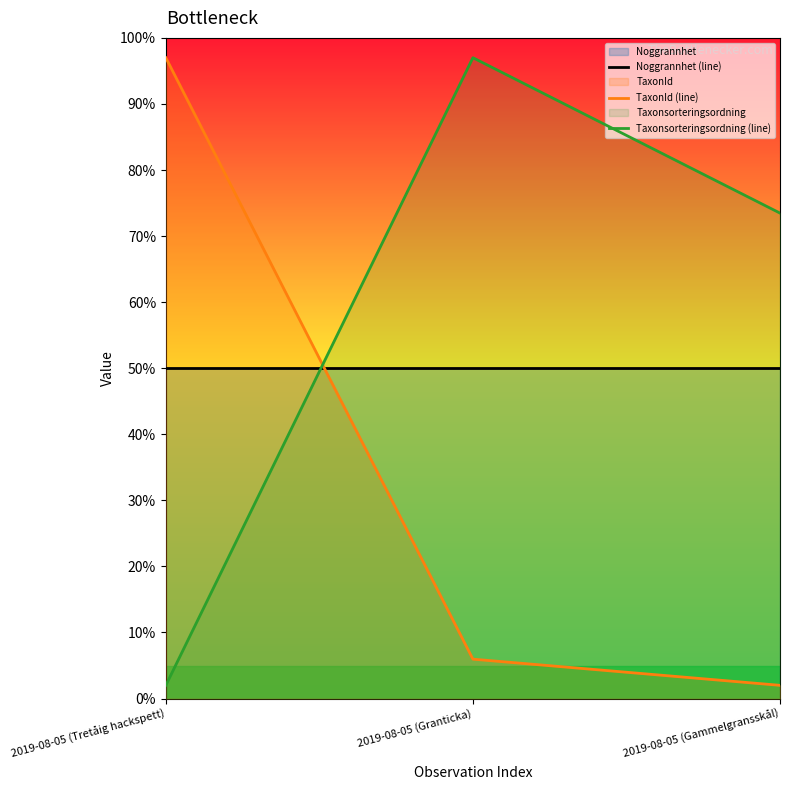

Reading right to left, transcribe all the data shown in this chart.

Noggrannhet (line): 50.0	50.0	50.0
TaxonId (line): 2.0	6.0	97.0
Taxonsorteringsordning (line): 73.5	97.0	2.0